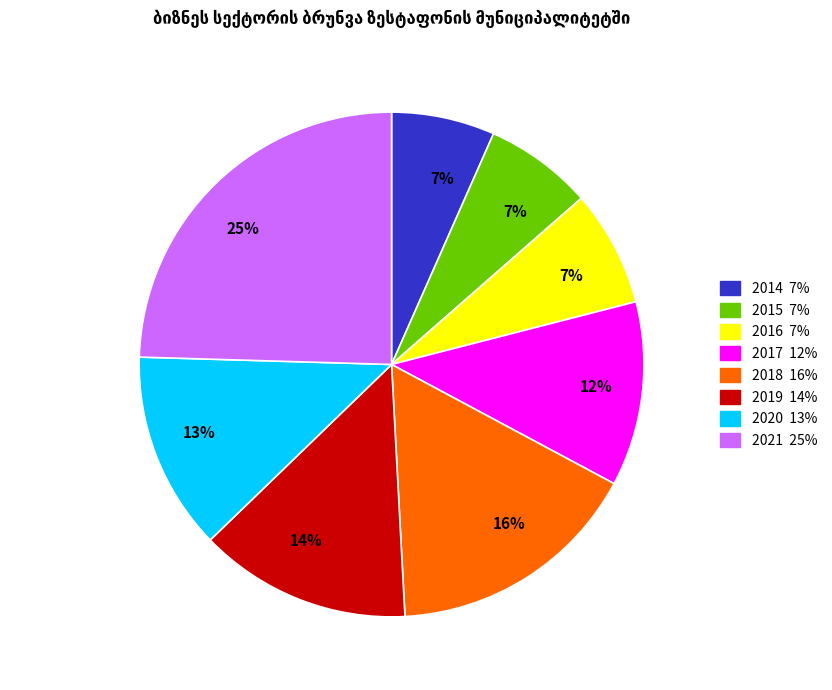

To the nearest percent, what is the difference between the largest and smallest slice percentages?

18%